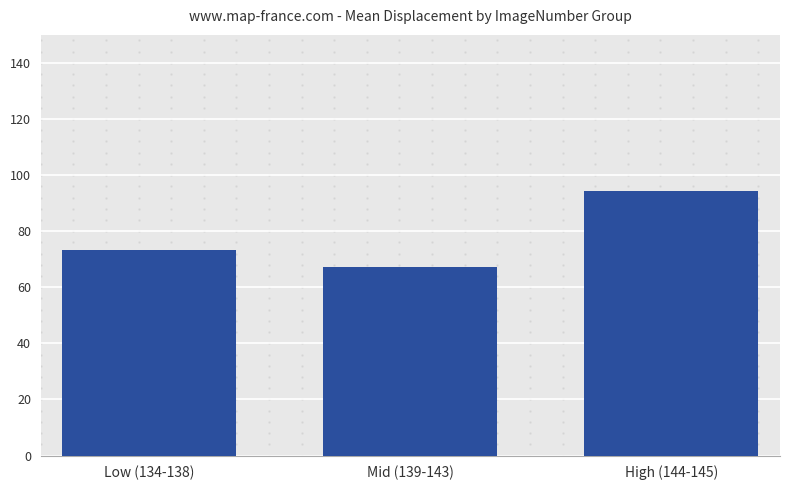

Which has a higher value, Mid (139-143) or High (144-145)?

High (144-145)